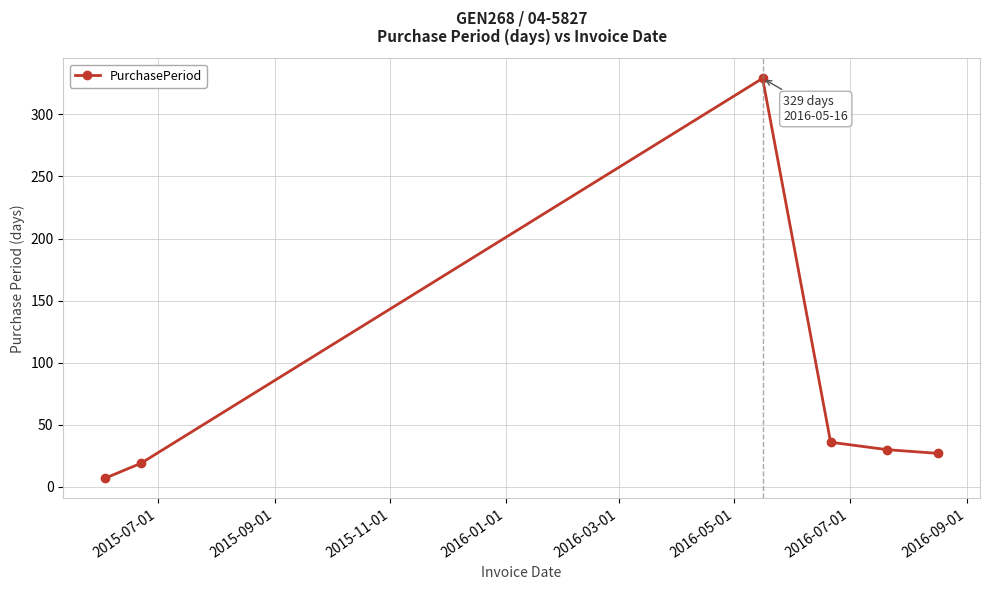

What is the sum of all values?

448